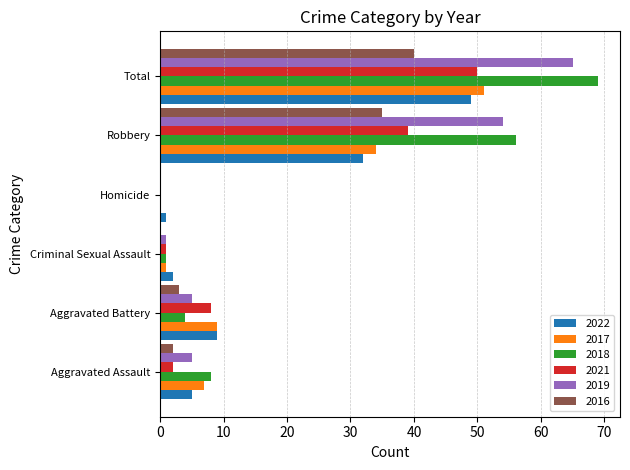

The 2019 series shows 5 at Aggravated Battery. True or false?

True